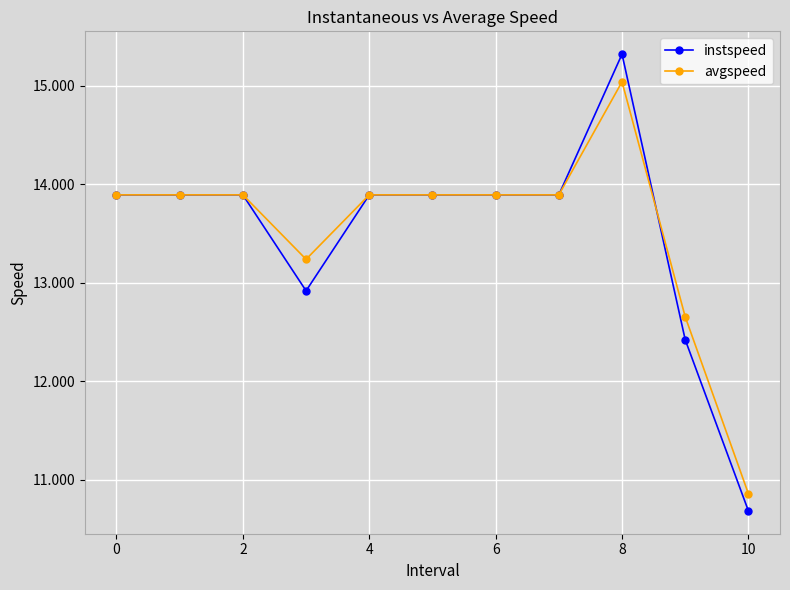

What is the value of the instspeed point at the 8th from the left?

13.9